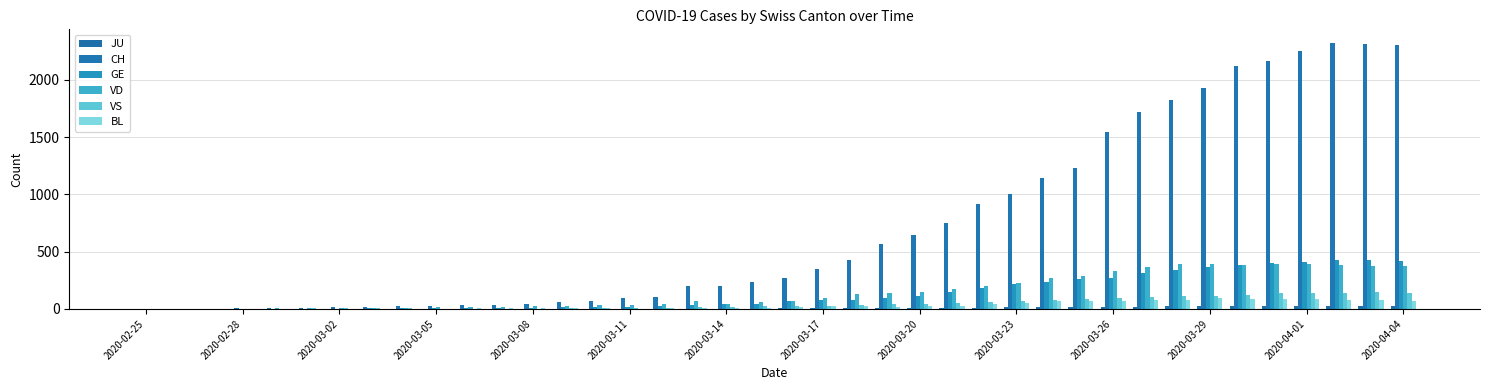

How many groups of bars are there?

40